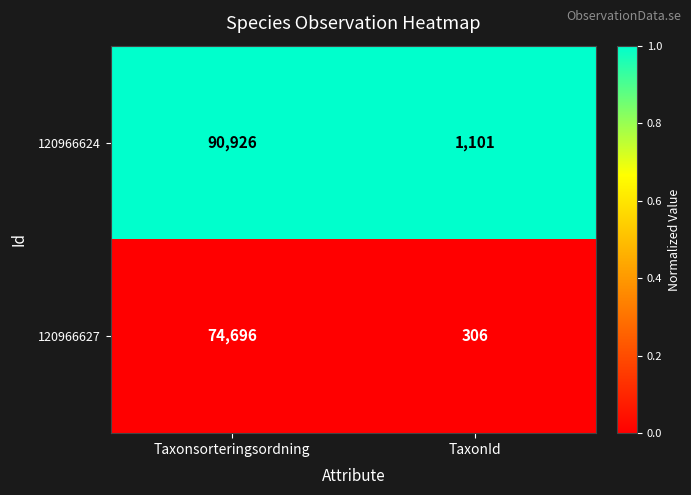

At which category does the chart reach its minimum across all series?

TaxonId